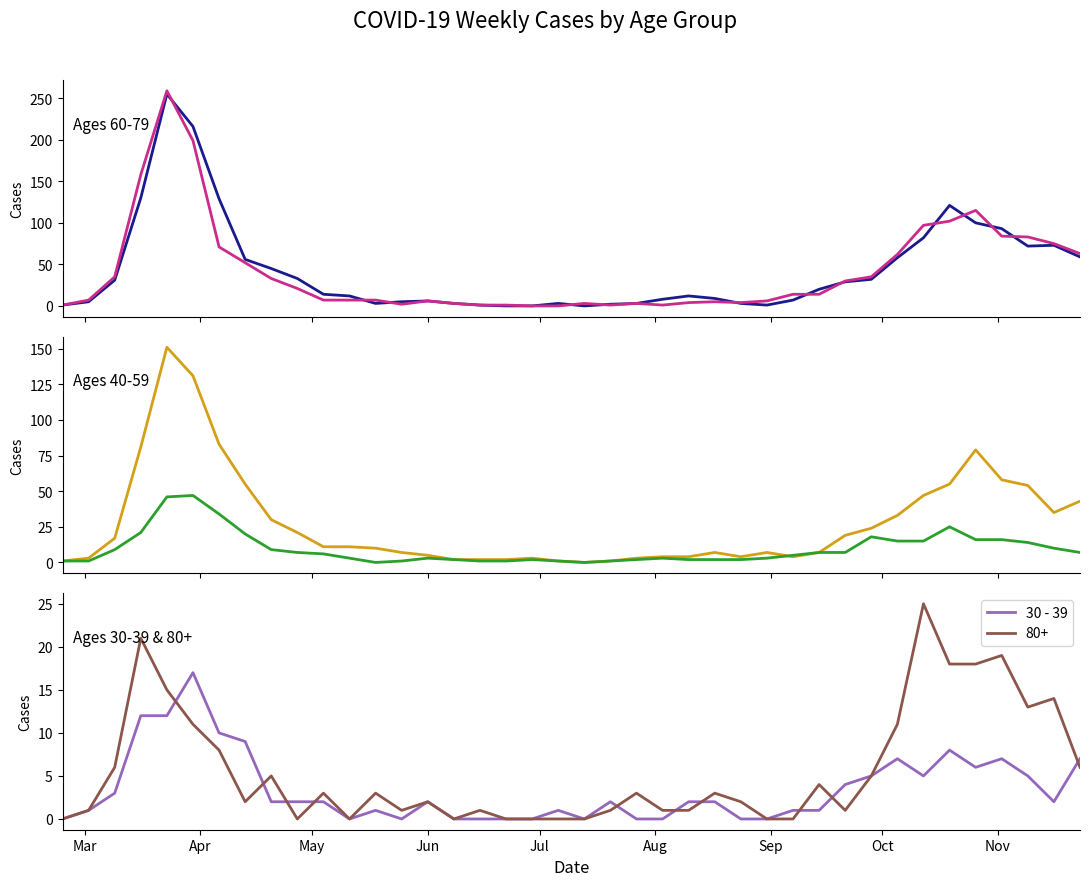

Reading left to right, extract all data points from this chart.

60 - 69: 1	5	31	130	255	216	129	56	45	33	14	12	3	5	6	3	1	0	0	3	0	2	3	8	12	9	3	1	7	20	29	32	58	82	121	100	93	72	73	59
70 - 79: 1	7	35	158	259	199	71	52	33	21	7	7	7	2	6	3	1	1	0	0	3	1	3	1	4	5	4	6	14	14	30	35	62	97	102	115	84	83	75	63
50 - 59: 1	3	17	81	151	131	83	55	30	21	11	11	10	7	5	2	2	2	3	1	0	1	3	4	4	7	4	7	4	7	19	24	33	47	55	79	58	54	35	43
40 - 49: 1	1	9	21	46	47	34	20	9	7	6	3	0	1	3	2	1	1	2	1	0	1	2	3	2	2	2	3	5	7	7	18	15	15	25	16	16	14	10	7
30 - 39: 0	1	3	12	12	17	10	9	2	2	2	0	1	0	2	0	0	0	0	1	0	2	0	0	2	2	0	0	1	1	4	5	7	5	8	6	7	5	2	7